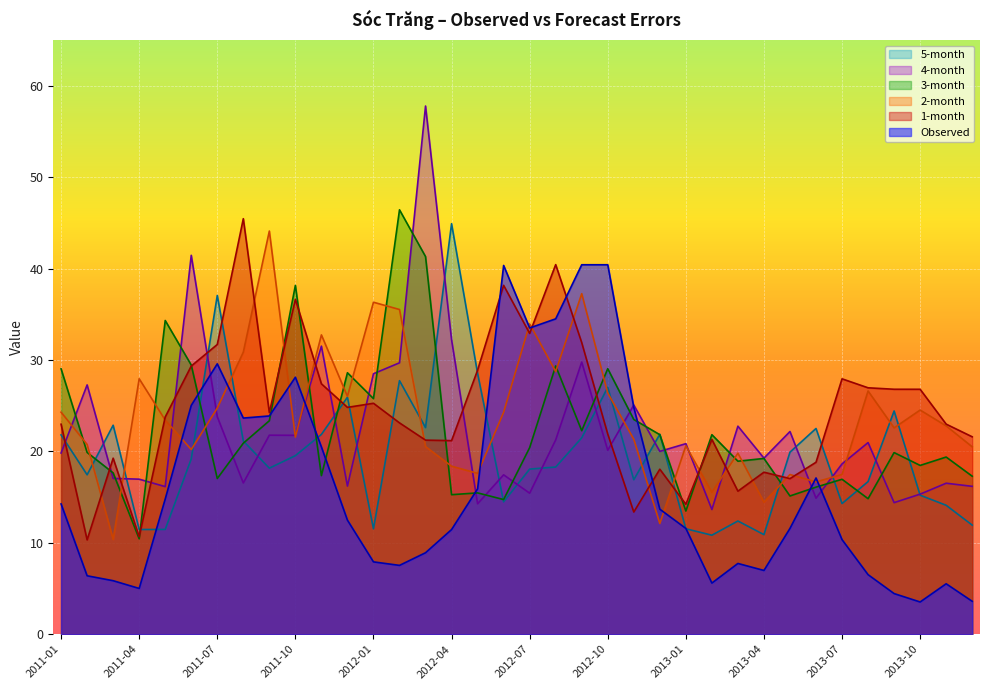

Which series ends up on top after the final intersection of Observed and 4-month?

4-month